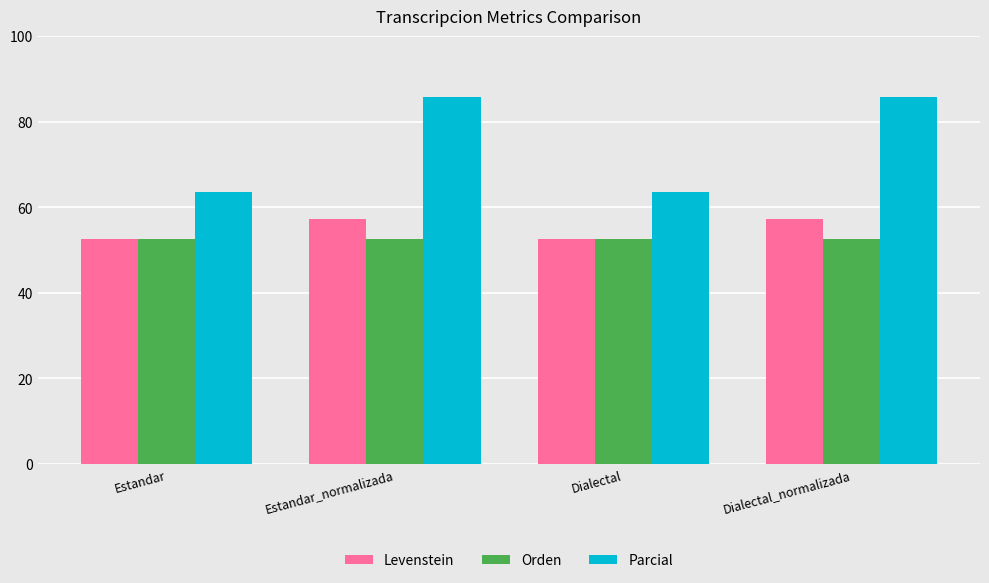

What is the total value across all series at Estandar_normalizada?

195.5